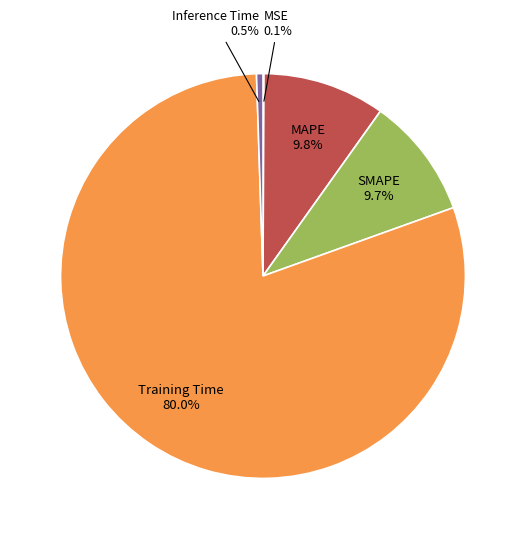

To the nearest percent, what percentage of the pie is SMAPE?

10%